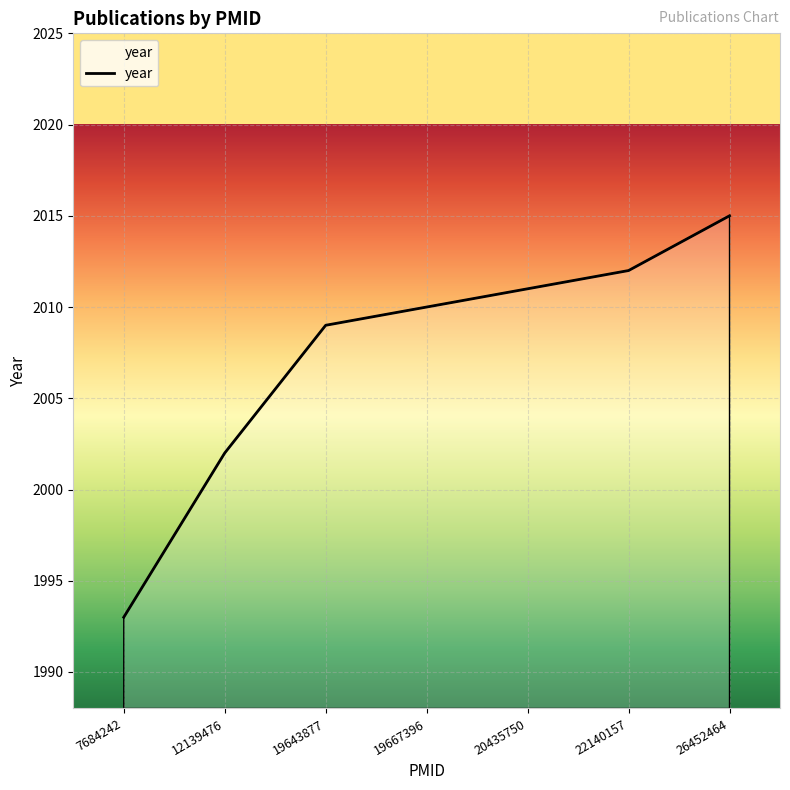

Does the chart have visible grid lines?

Yes